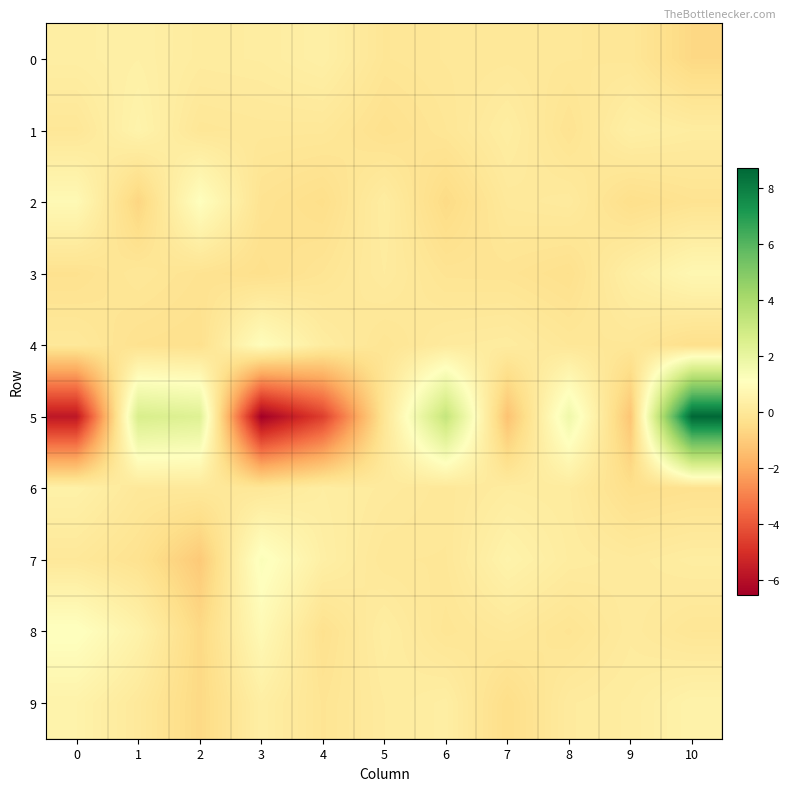

Rank the series at 4 from highest to lowest value.

0, 7, 6, 4, 1, 3, 9, 8, 2, 5